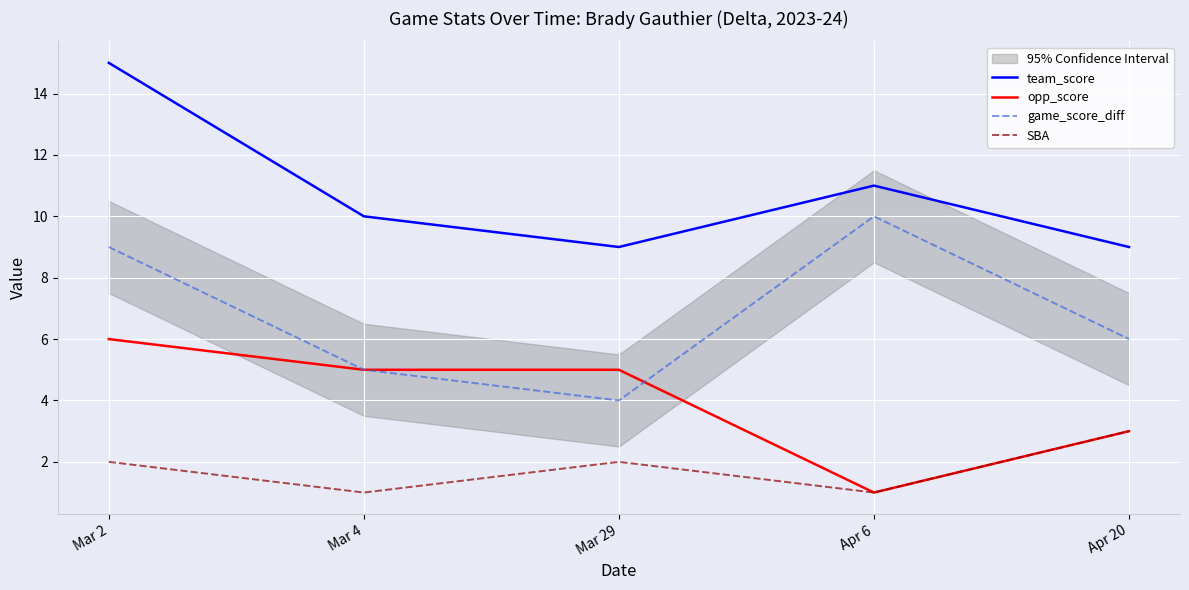

What is the total value across all series at Apr 6?

23